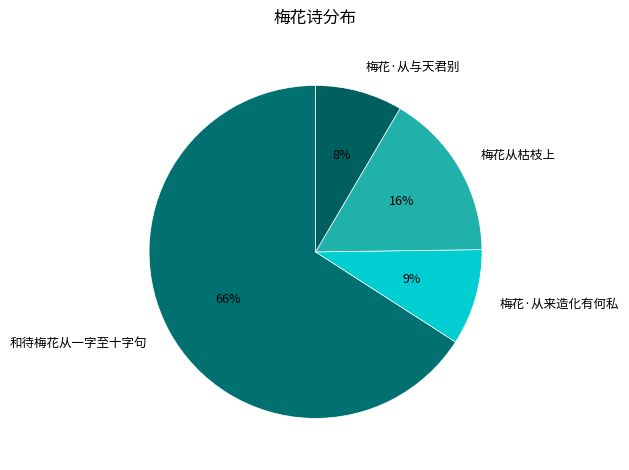

What percentage is the 梅花·从来造化有何私 slice, to the nearest percent?

9%